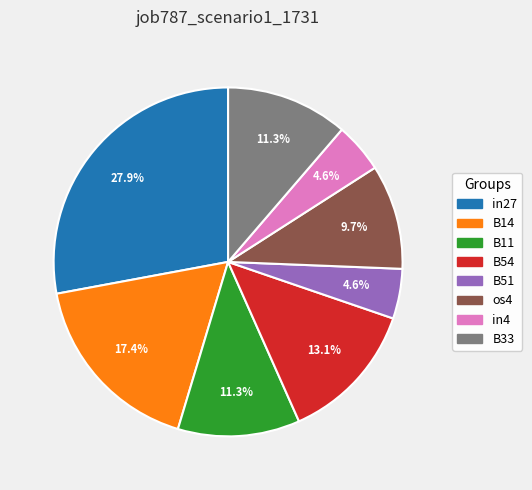

Does B51 account for over 50% of the chart?

No